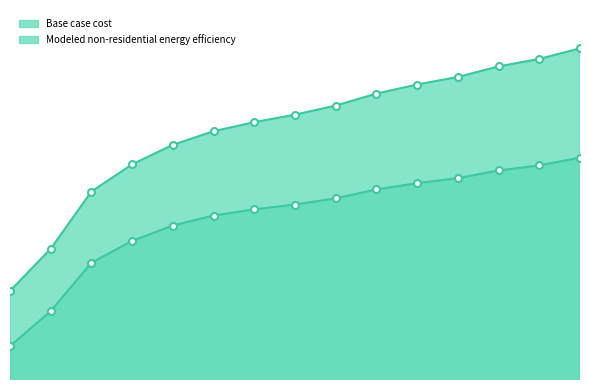

True or false: Modeled non-residential energy efficiency and Base case cost intersect in this chart.

False